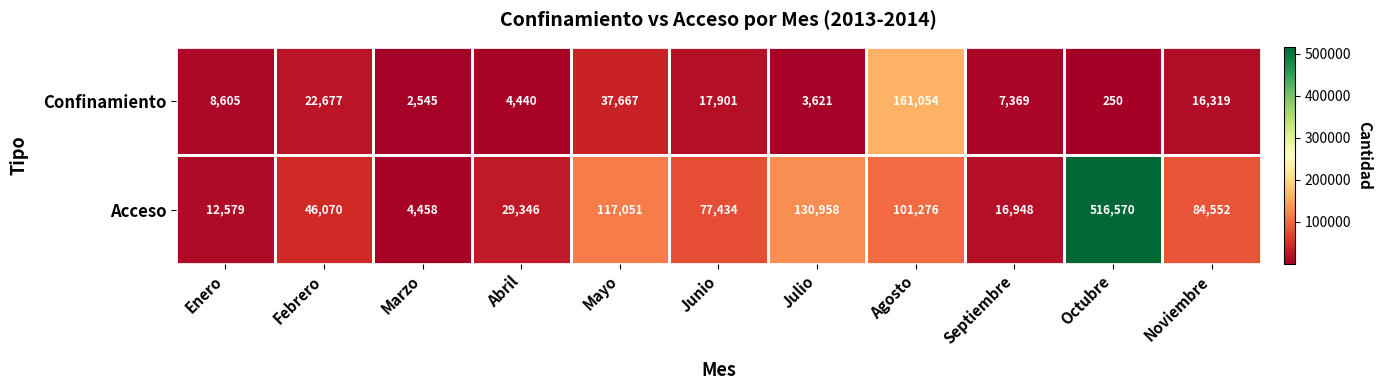

What is the total value across all series at Octubre?

516820